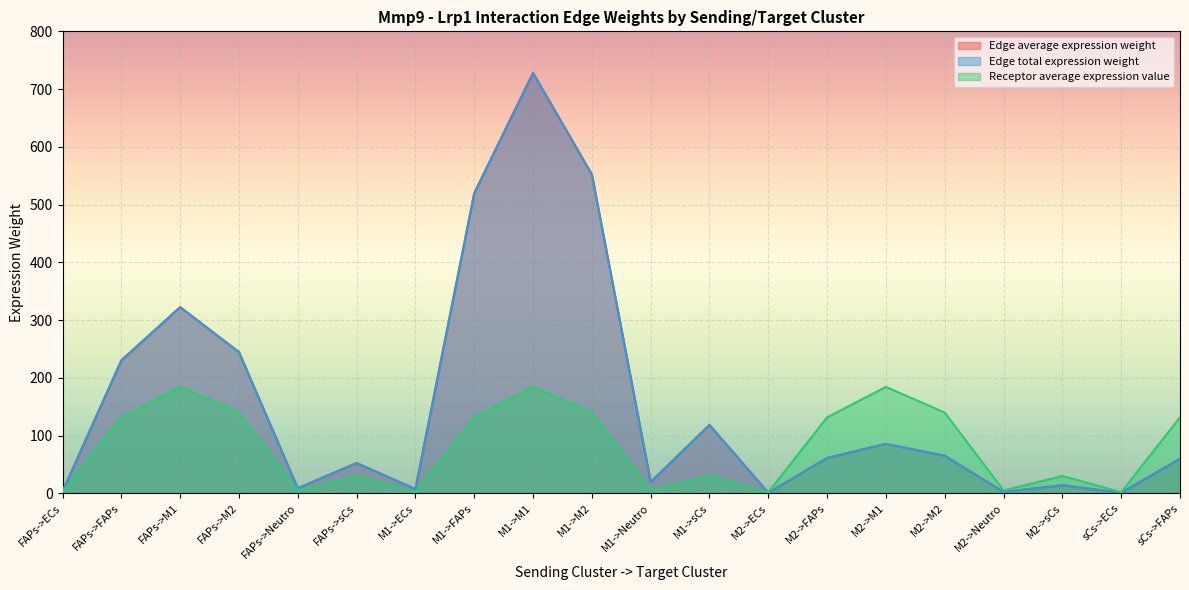

Reading left to right, extract all data points from this chart.

Edge average expression weight: 3.2	230.1	322.3	244.5	8.7	52.4	7.2	519.7	728.0	552.1	19.6	118.4	0.8	61.1	85.5	64.9	2.3	13.9	0.8	59.6
Edge total expression weight: 3.2	230.1	322.3	244.5	8.7	52.4	7.2	519.7	728.0	552.1	19.6	118.4	0.8	61.1	85.5	64.9	2.3	13.9	0.8	59.6
Receptor average expression value: 1.8	131.5	184.2	139.7	5.0	30.0	1.8	131.5	184.2	139.7	5.0	30.0	1.8	131.5	184.2	139.7	5.0	30.0	1.8	131.5